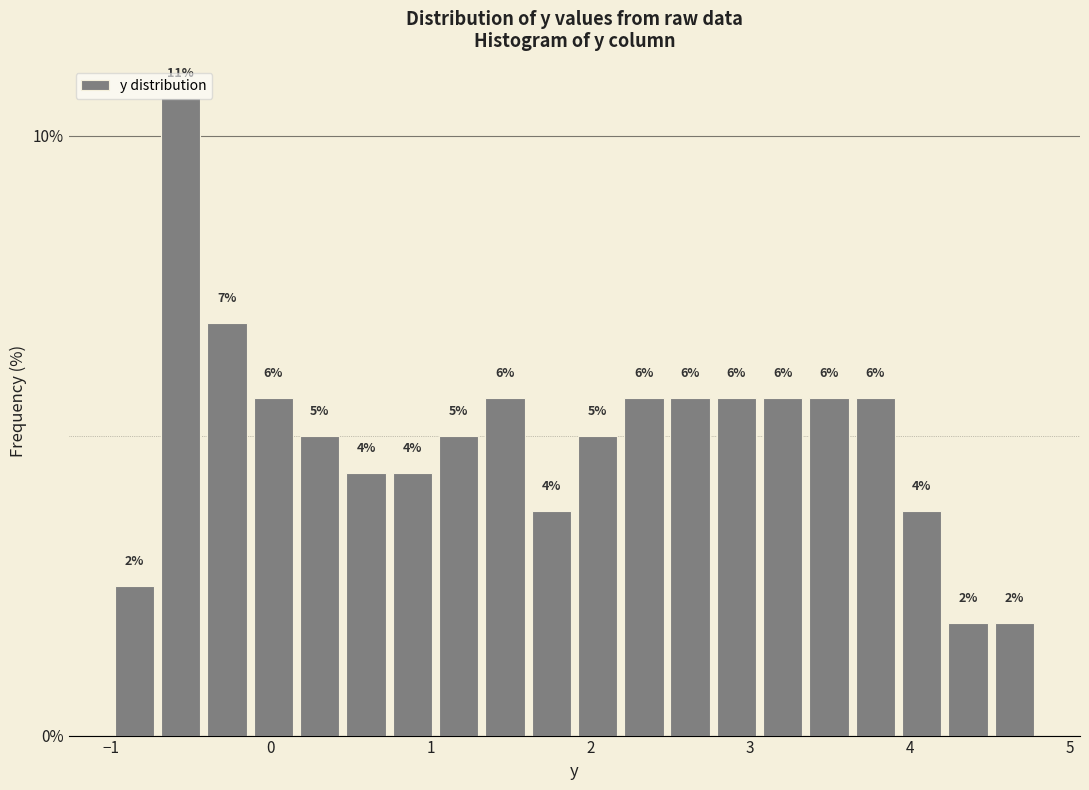

Read against the x-axis, roughly where is the centre of the tallest bar?

-0.6